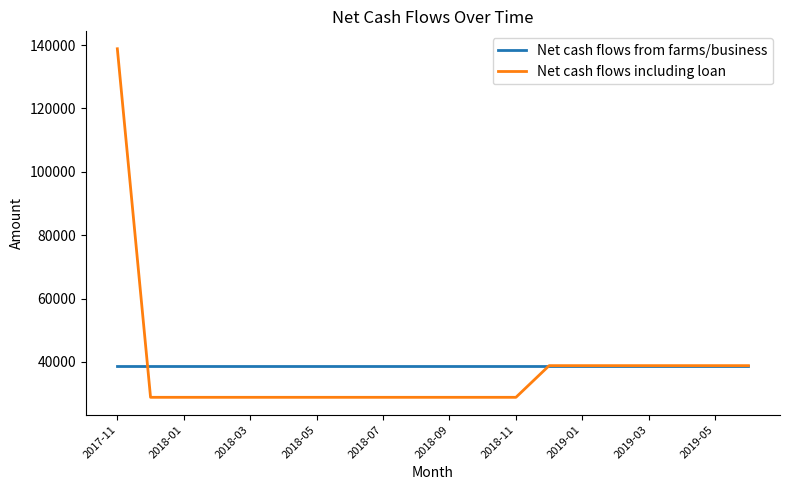

What is the average value of the Net cash flows including loan series?

37850